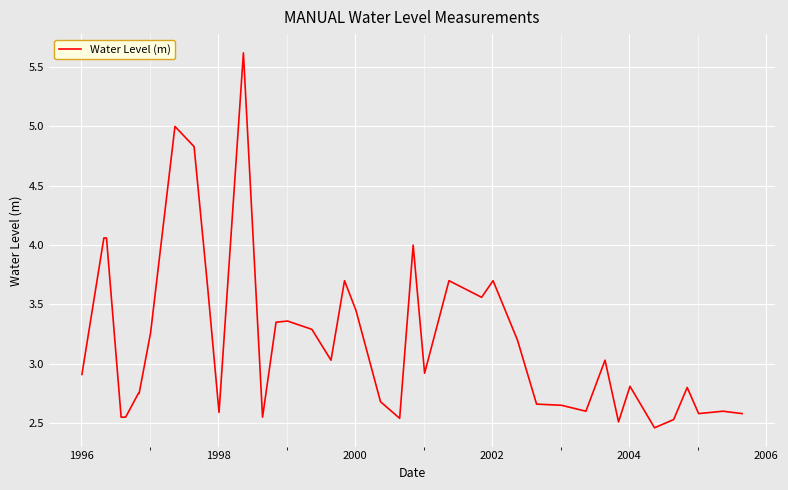

What is the greatest value displayed?

5.6